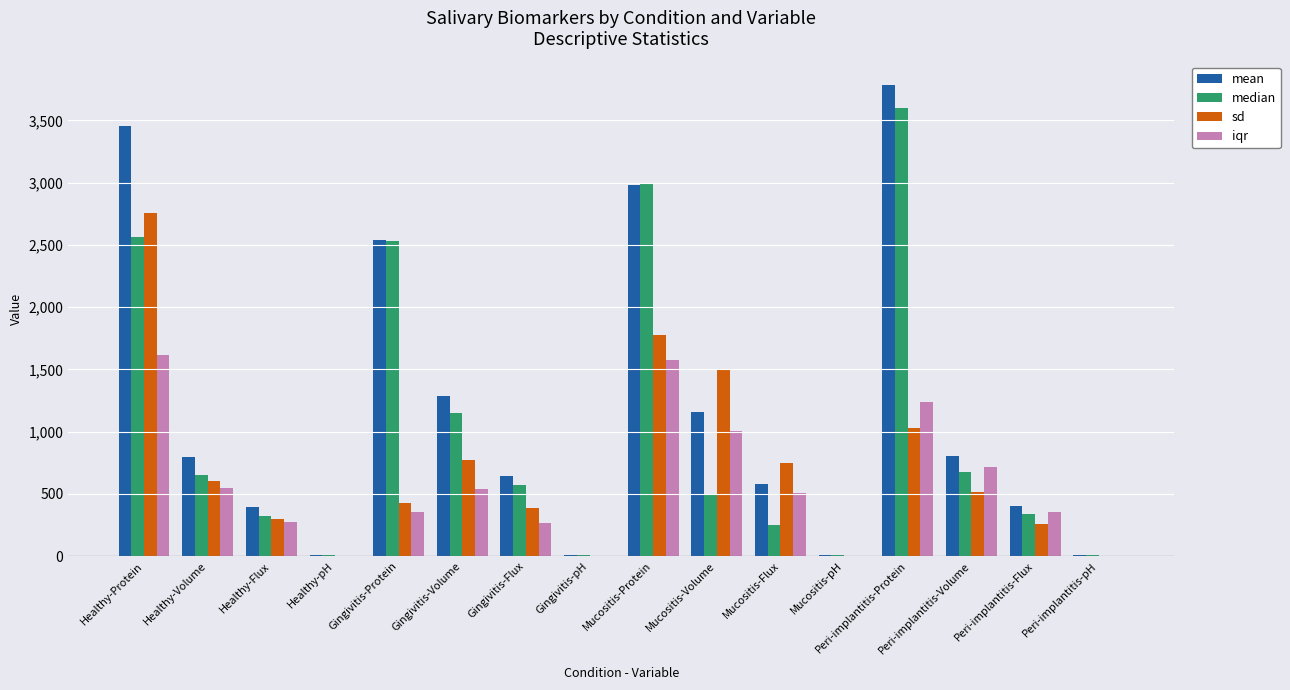

Which series changed the most between Gingivitis-pH and Mucositis-Flux?

sd